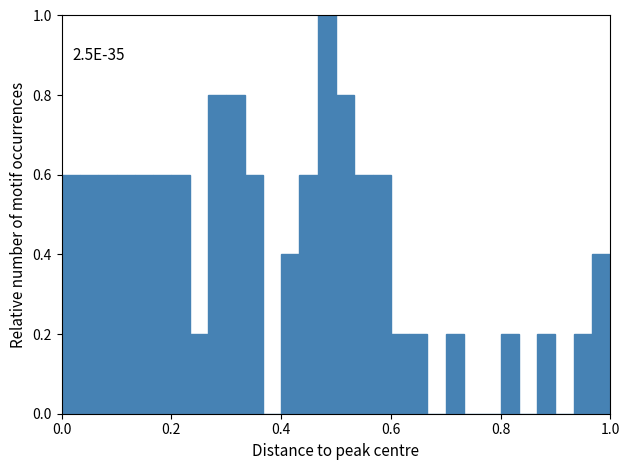

Read against the x-axis, roughly where is the centre of the tallest bar?

0.48